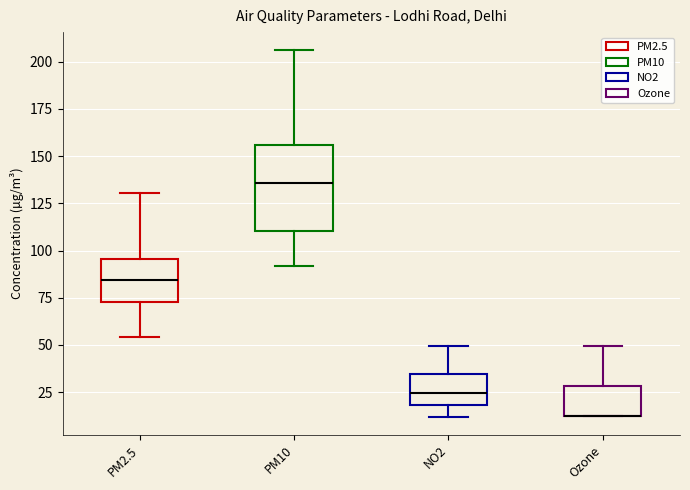

Reading left to right, read every box against the y-axis: the position of its median line, the range the box covers, and the ends of its whiskers. The values are not printed on the chart, so give them approximately, as read against the axis.

PM2.5: median 85, box 75 to 95, whiskers 55 to 130
PM10: median 135, box 110 to 155, whiskers 90 to 205
NO2: median 25, box 20 to 35, whiskers 10 to 50
Ozone: median 15 (drawn on the box's lower edge), box 10 to 30, whiskers 10 to 50